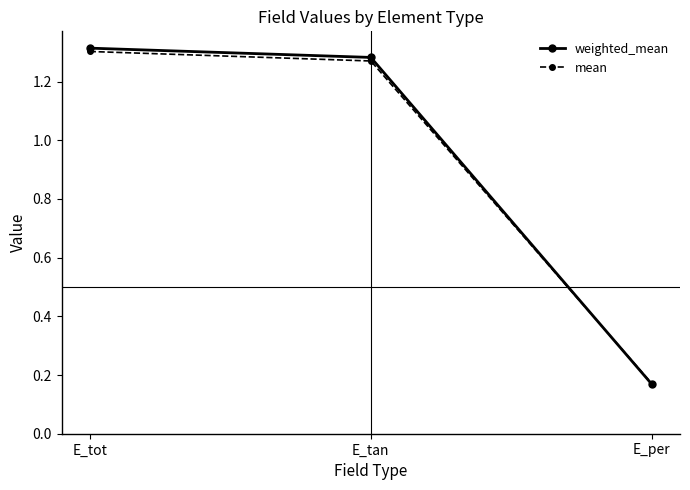

What is the label of the 3rd point from the right?

E_tot